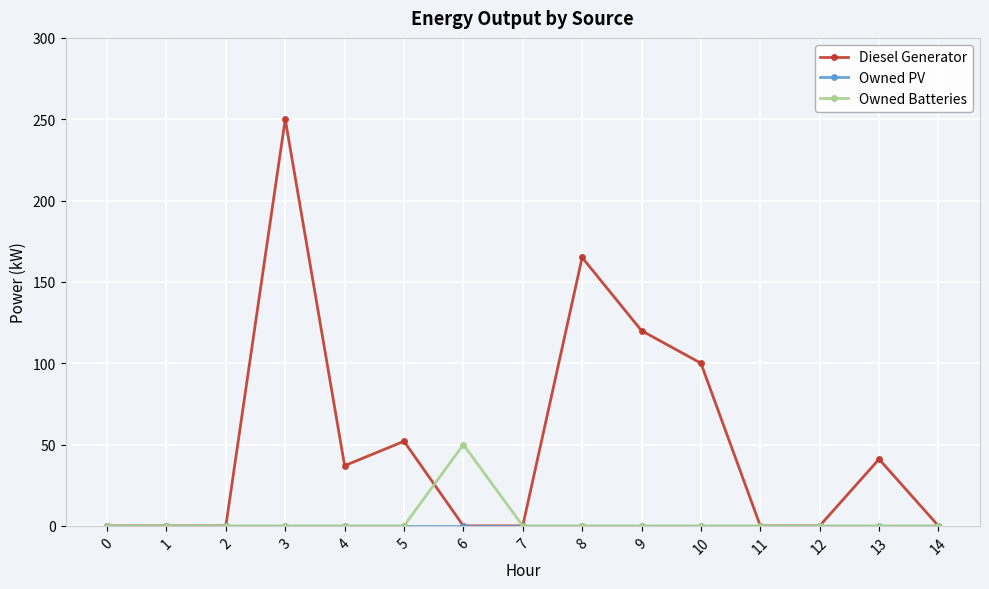

Which series changed the most between 6 and 10?

Diesel Generator